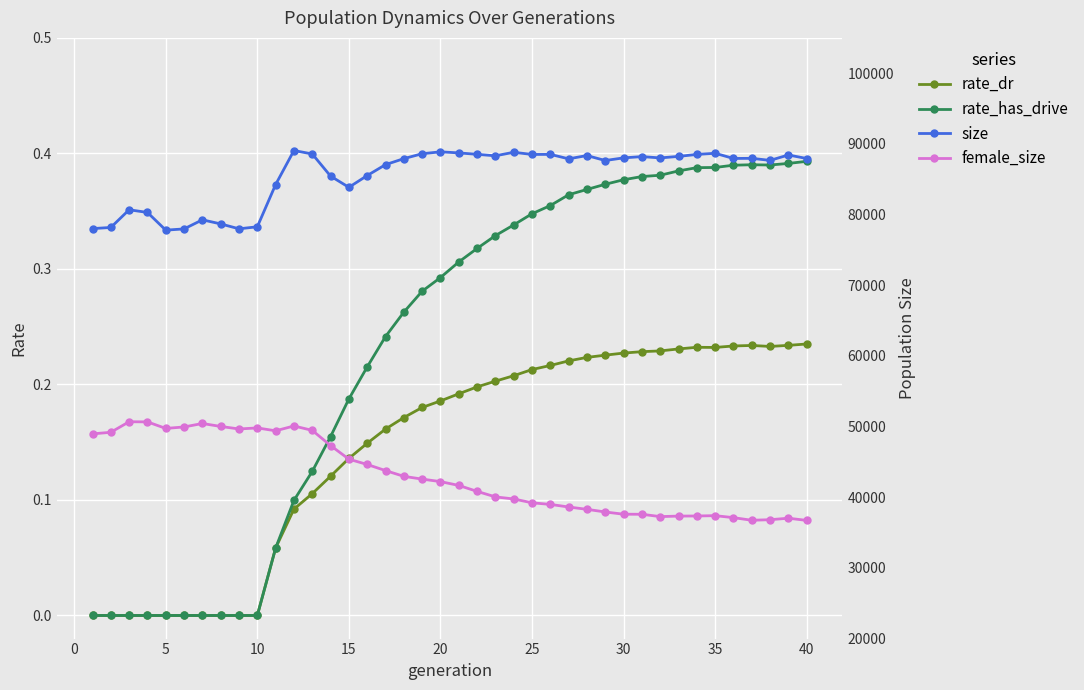

The size series shows 32784.8 at 35. True or false?

False